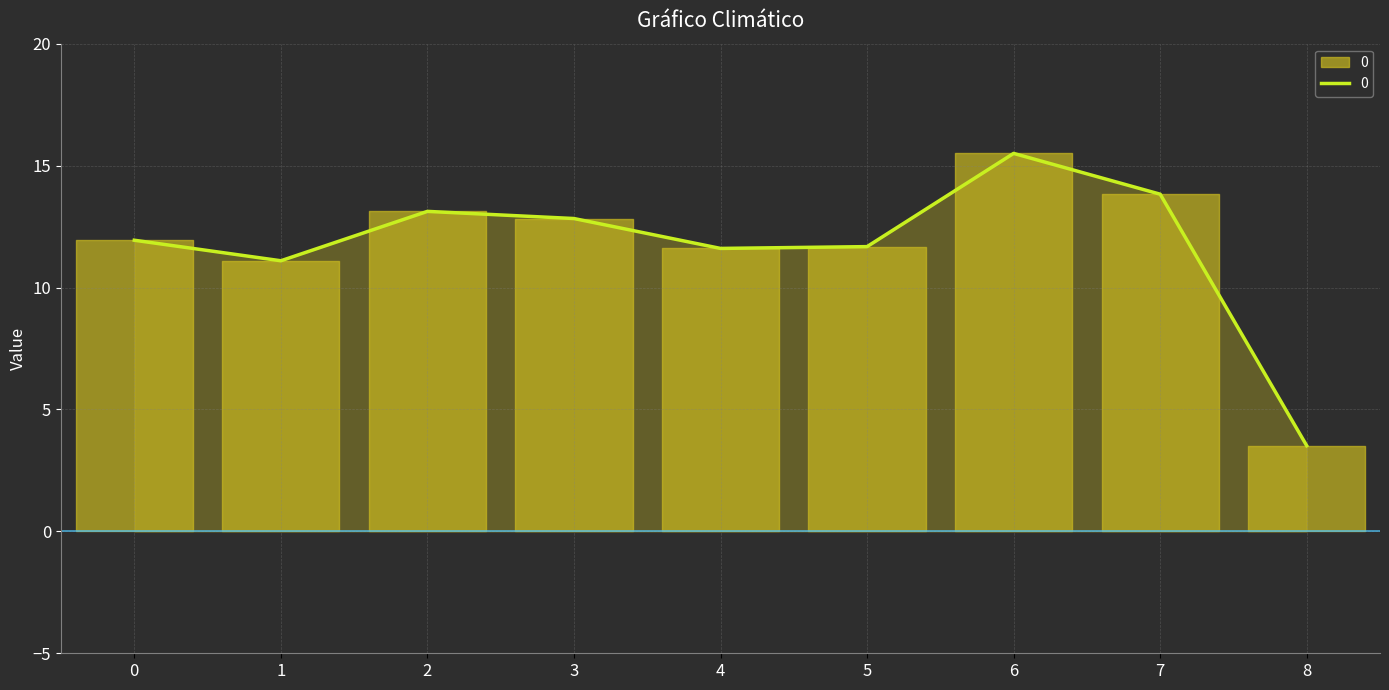

What is the ratio of the value at 4 to the value at 2?

0.9